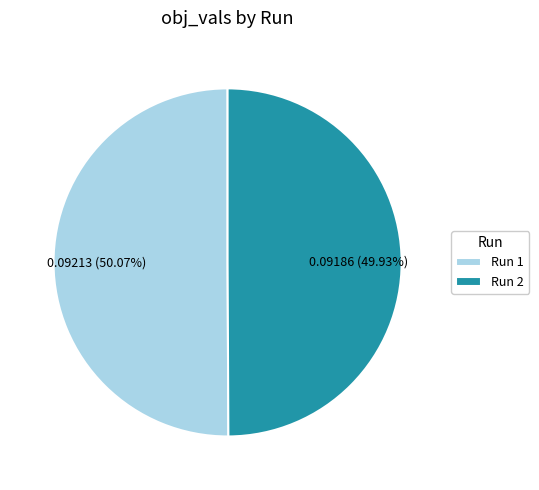

Is there any slice that represents more than half of the pie?

Yes